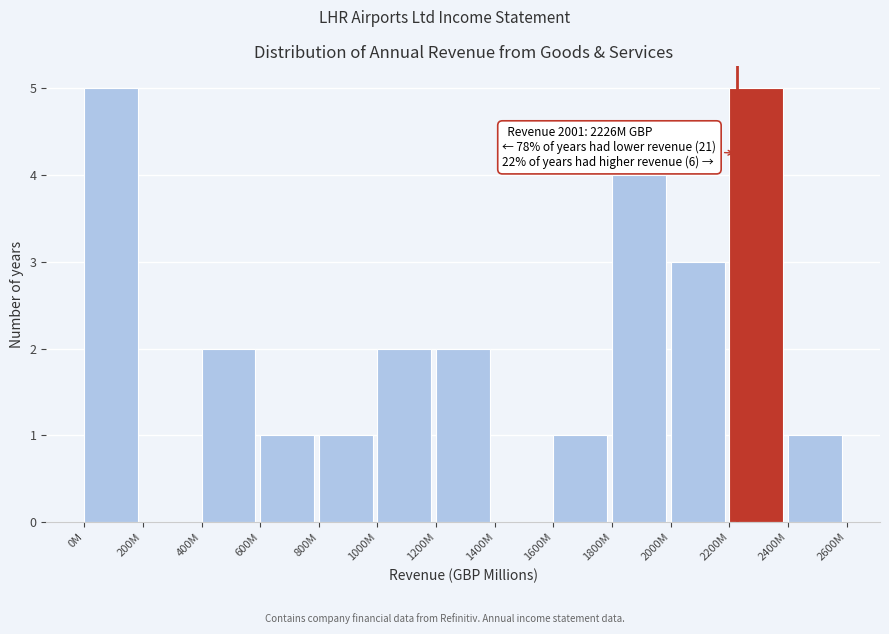

Reading left to right, transcribe all the data shown in this chart.

0M=5	200M=0	400M=2	600M=1	800M=1	1000M=2	1200M=2	1400M=0	1600M=1	1800M=4	2000M=3	2200M=5	2400M=1